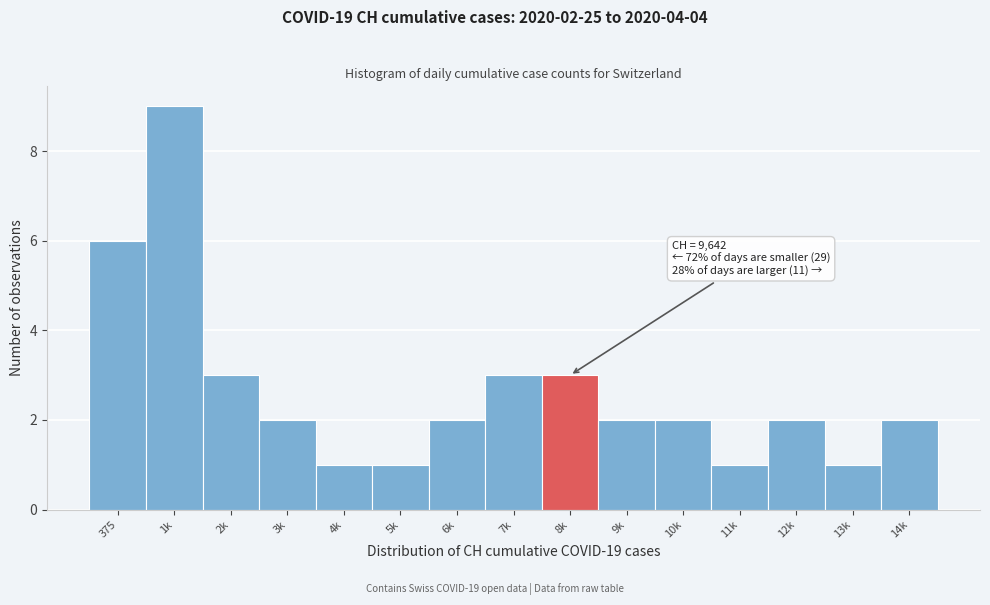

Reading right to left, transcribe all the data shown in this chart.

2	1	2	1	2	2	3	3	2	1	1	2	3	9	6